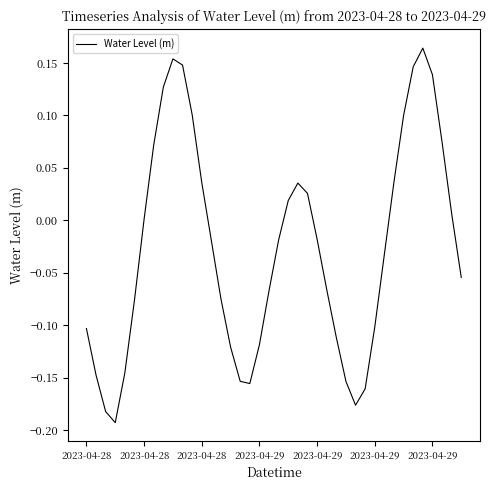

What is the difference between the maximum and minimum values?

0.4